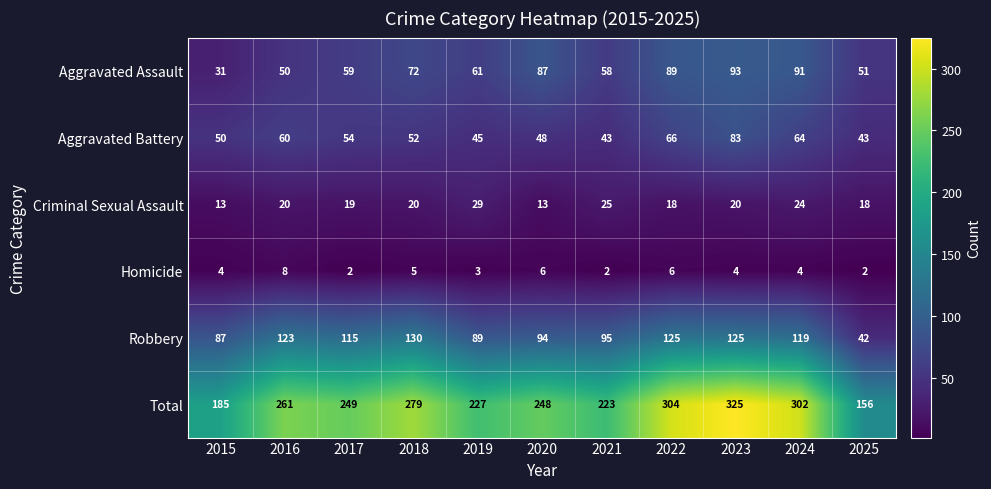

What is the sum of the Homicide values at 2023 and 2017?

6